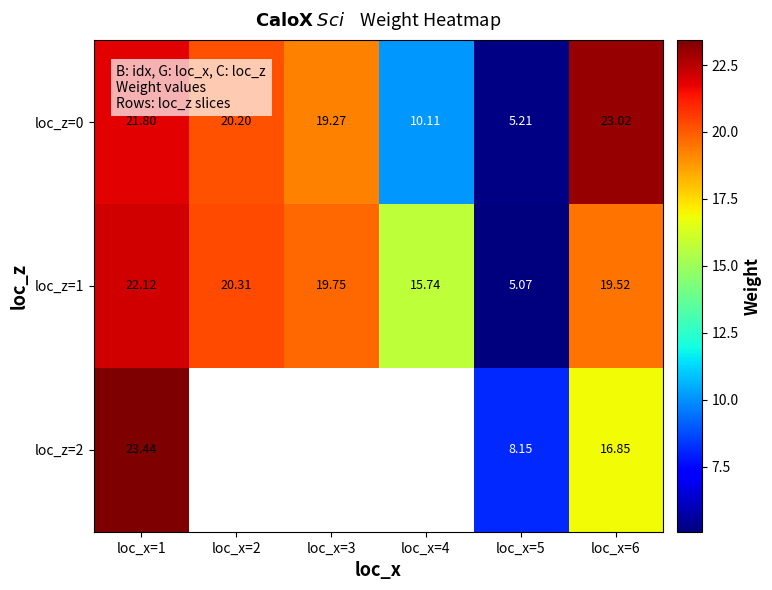

What is the average value of the loc_z=1 series?

17.1